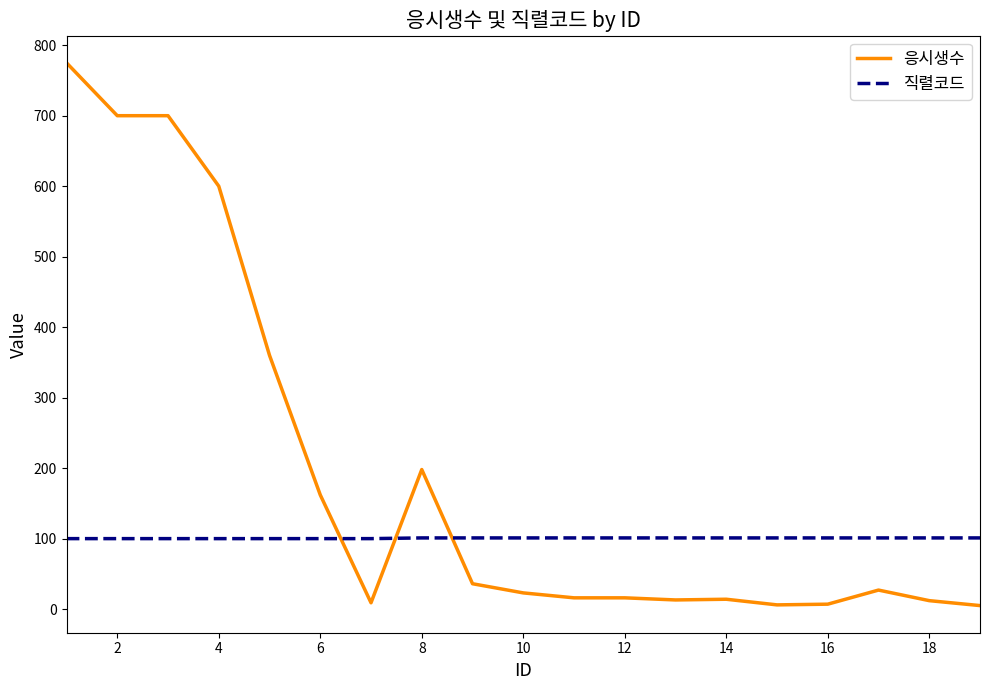

How many lines are shown in the chart?

2